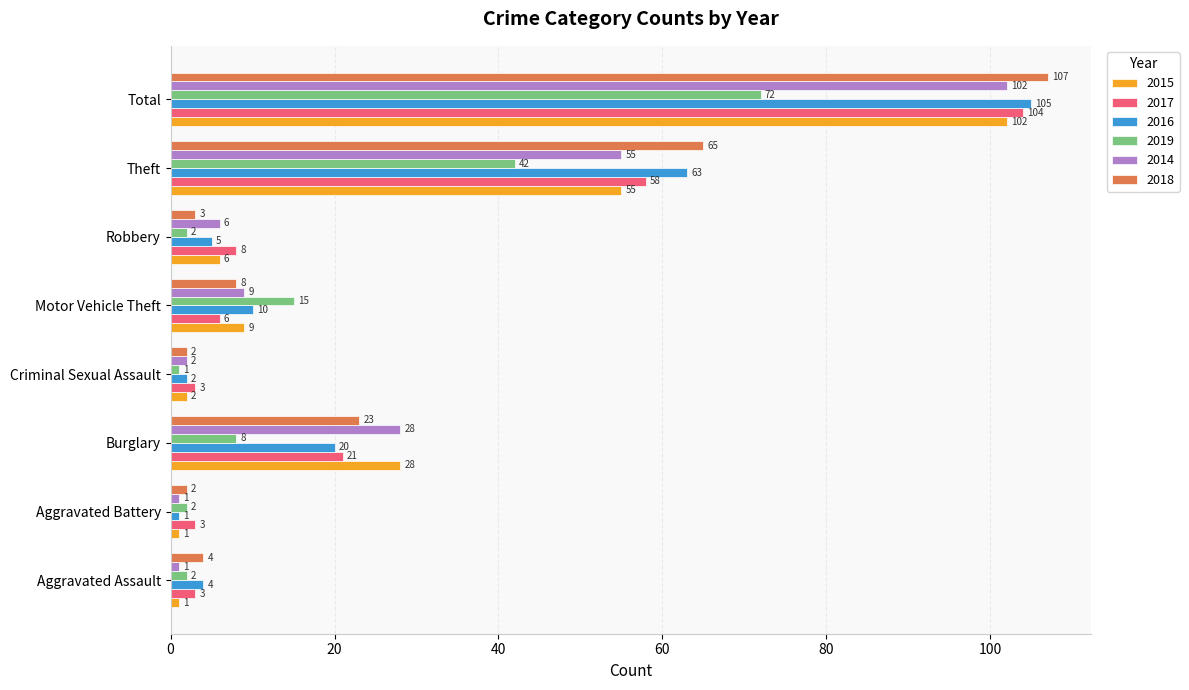

What is the highest value of the 2019 series?

72